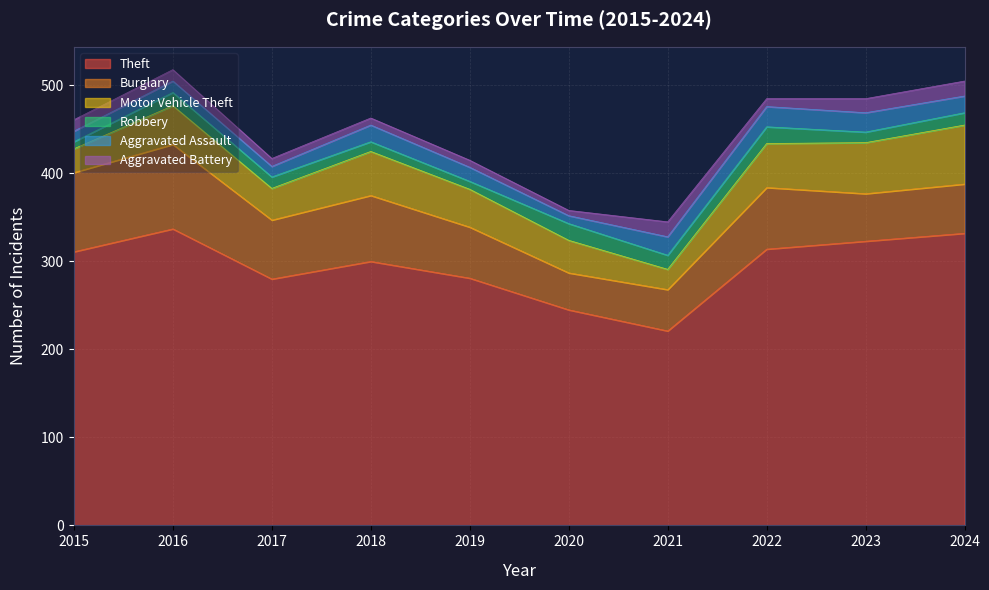

What is the difference between the Aggravated Assault values at 2024 and 2017?

7